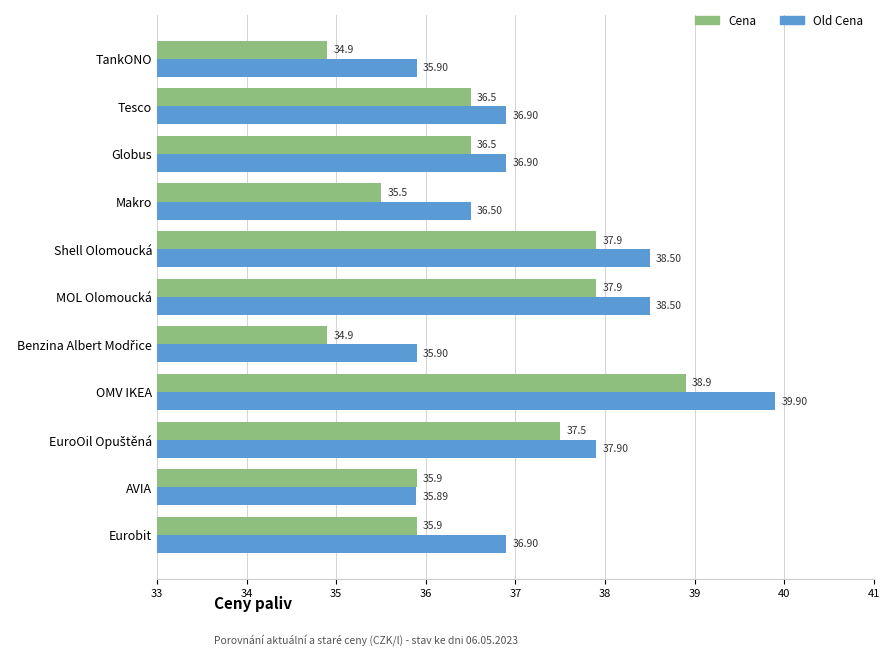

What is the minimum value for Cena?

34.9